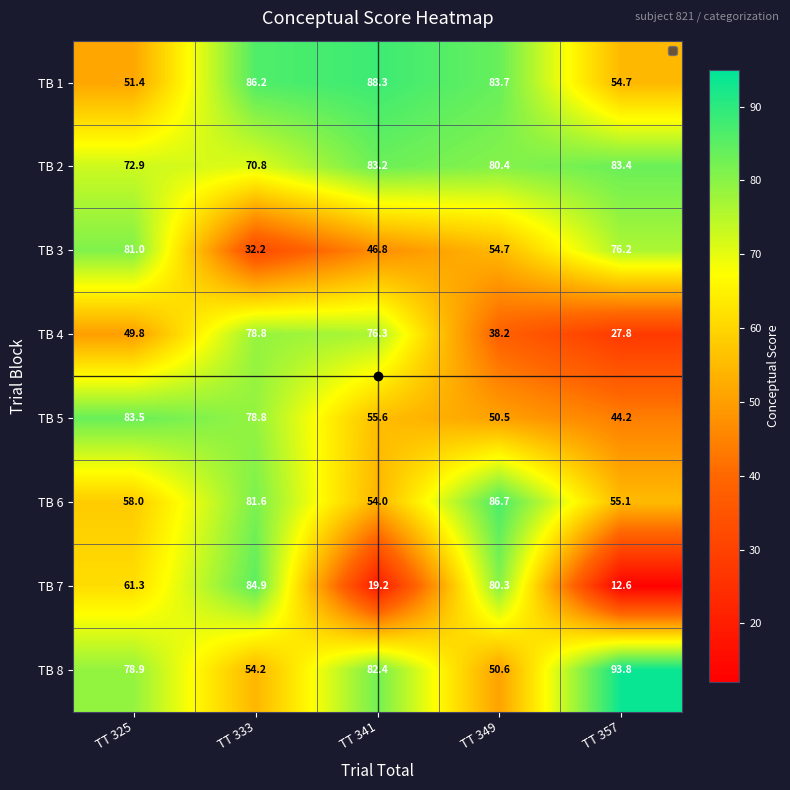

The value of TB 2 at TT 325 is 72.9. True or false?

True